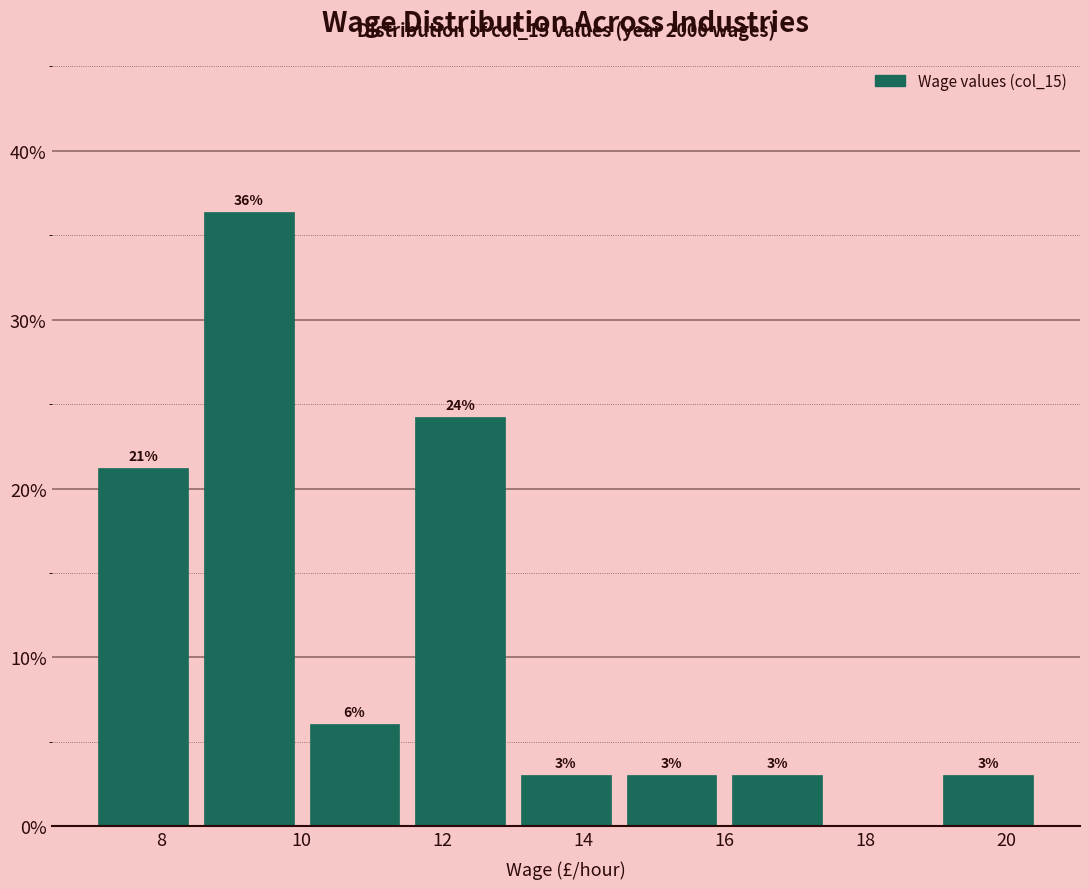

Which range on the x-axis has the tallest bar?

8.5 to 10.0